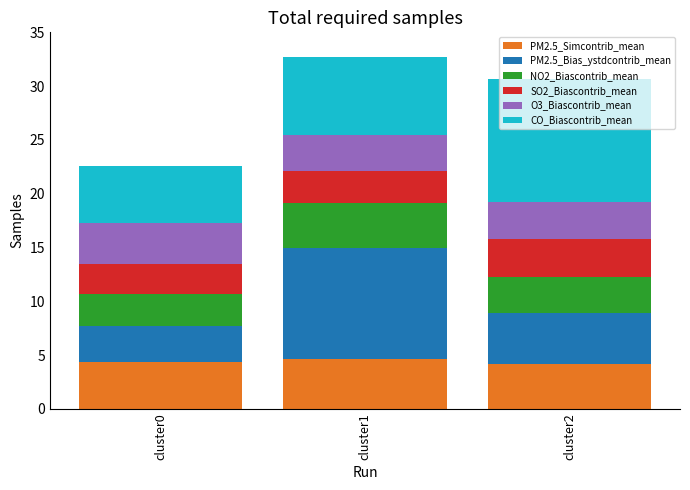

What is the total value across all series at cluster0?

22.6